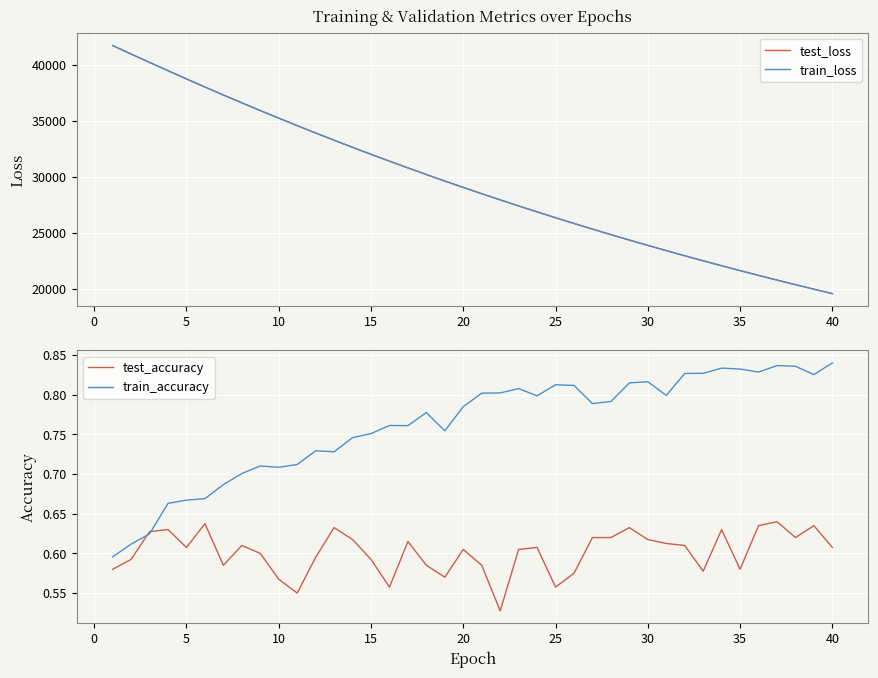

What is the lowest value of the test_loss series?

19596.3